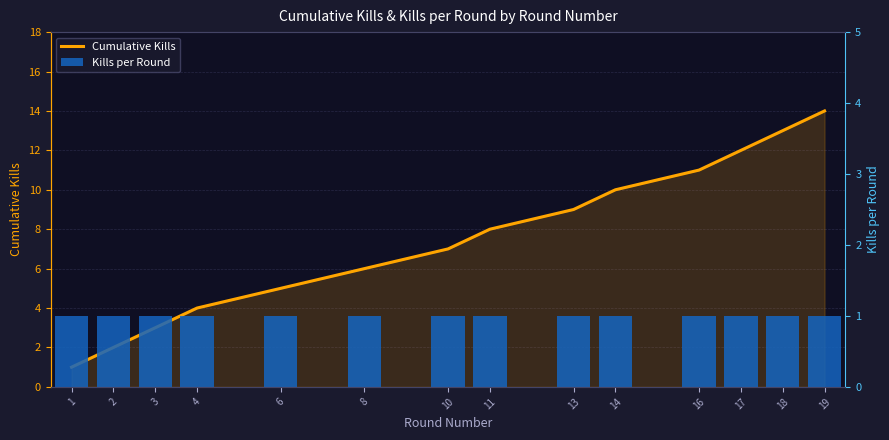

Rank the series by their maximum value, from lowest to highest.

Kills per Round, Cumulative Kills